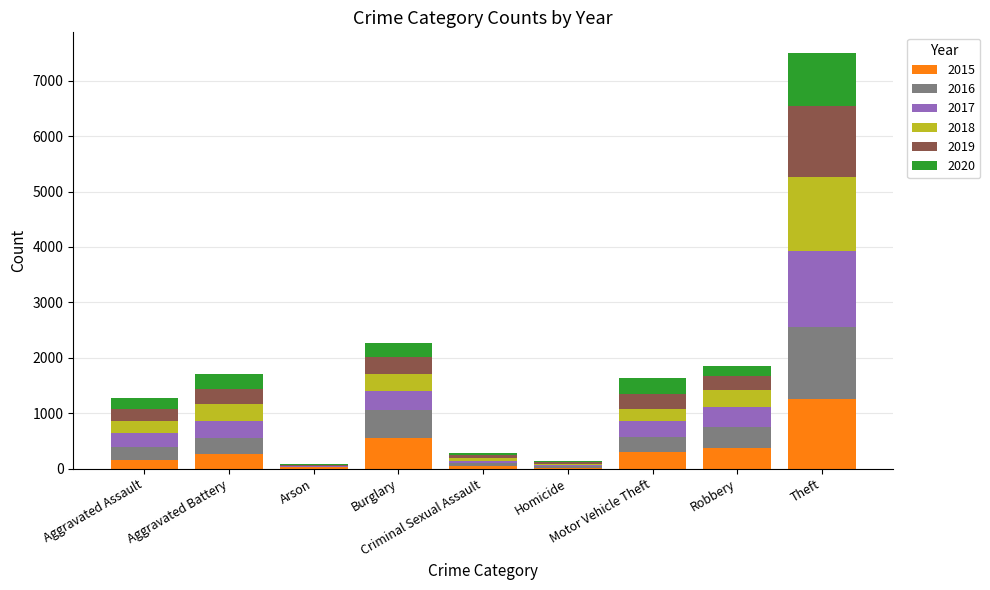

What is the total value across all series at Homicide?

146